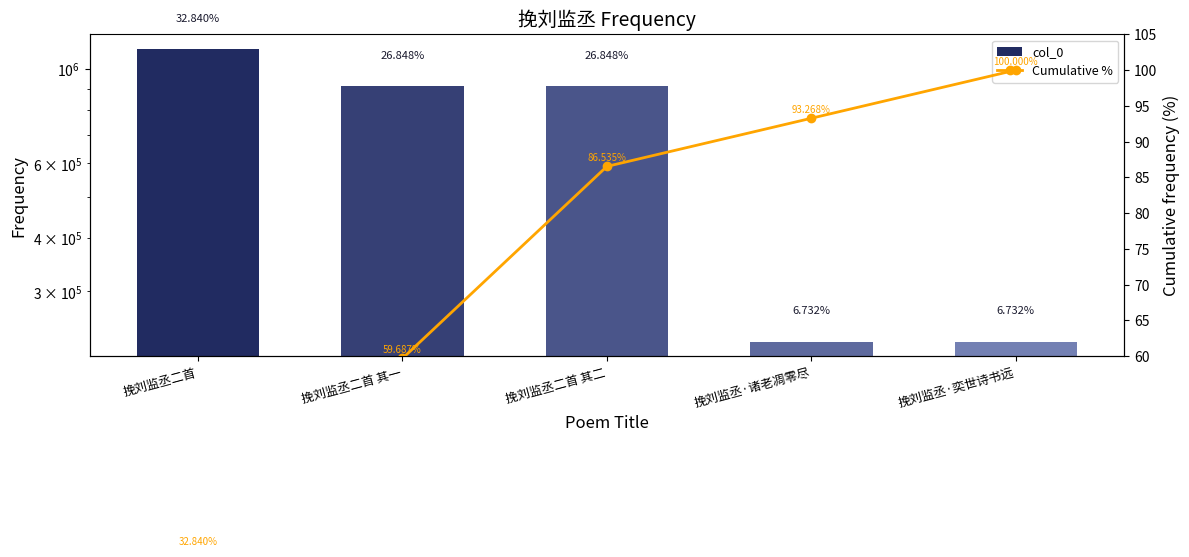

What is the difference between the highest and lowest values at 挽刘监丞·奕世诗书远?

228492.0